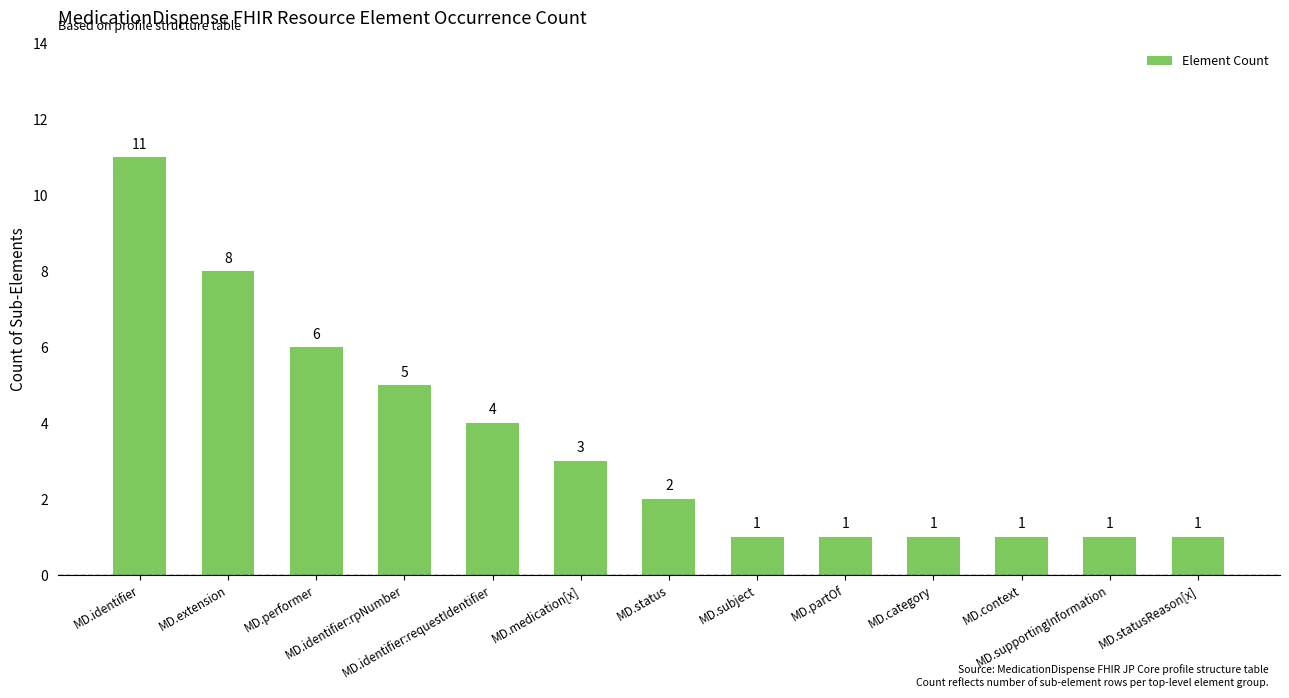

What is the maximum value shown in the chart?

11